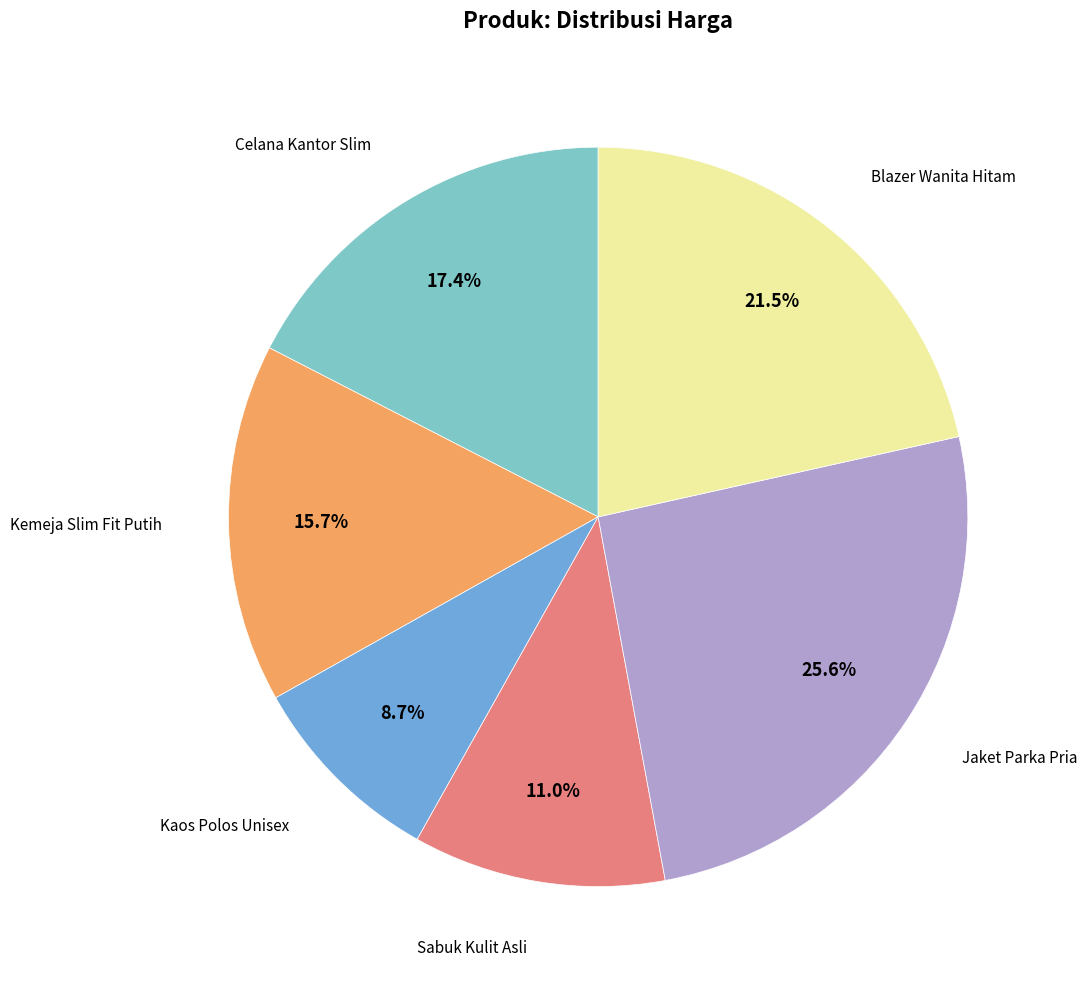

True or false: Kaos Polos Unisex accounts for 9% of the total.

True